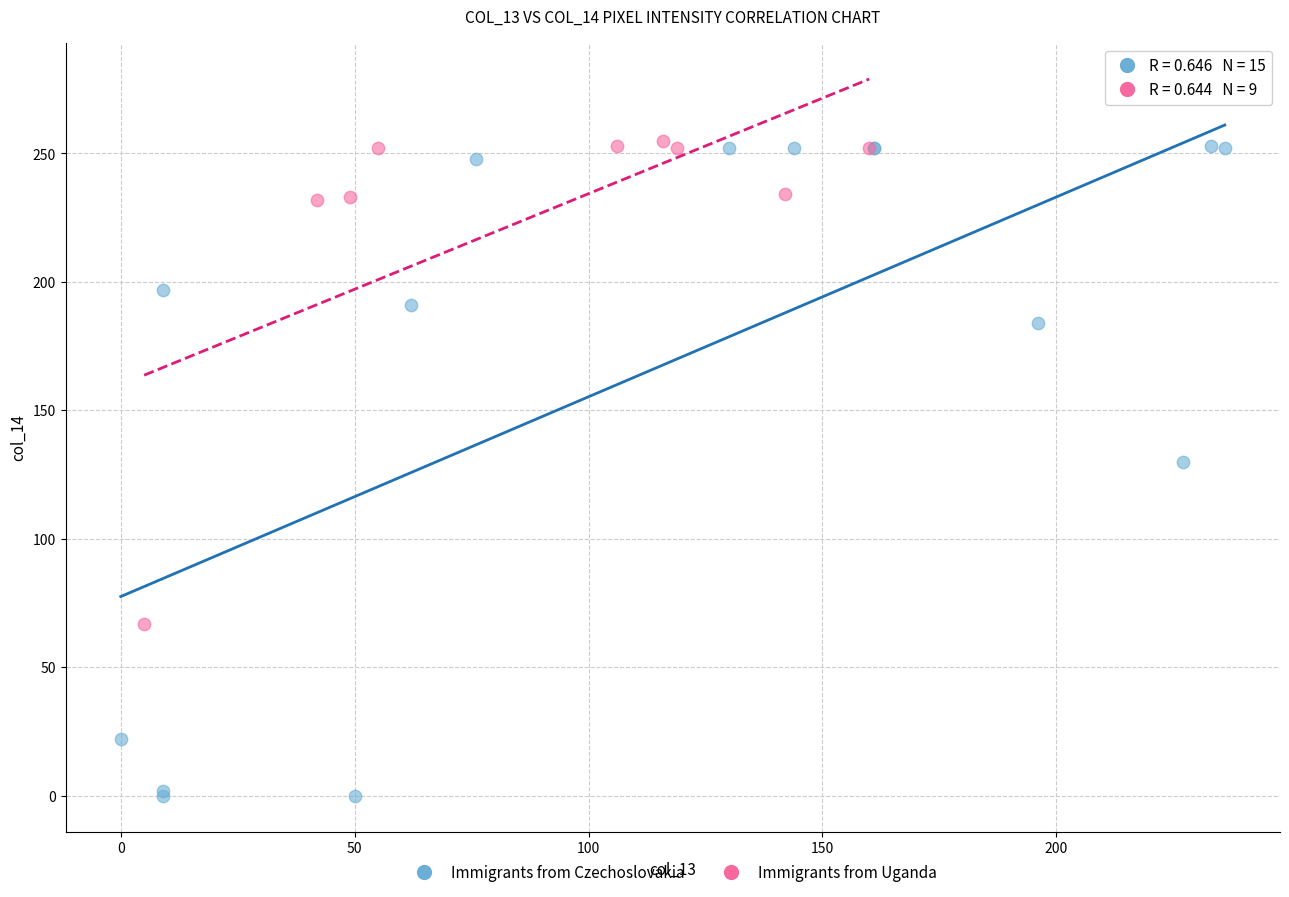

Which series reaches the minimum Y coordinate?

Immigrants from Czechoslovakia